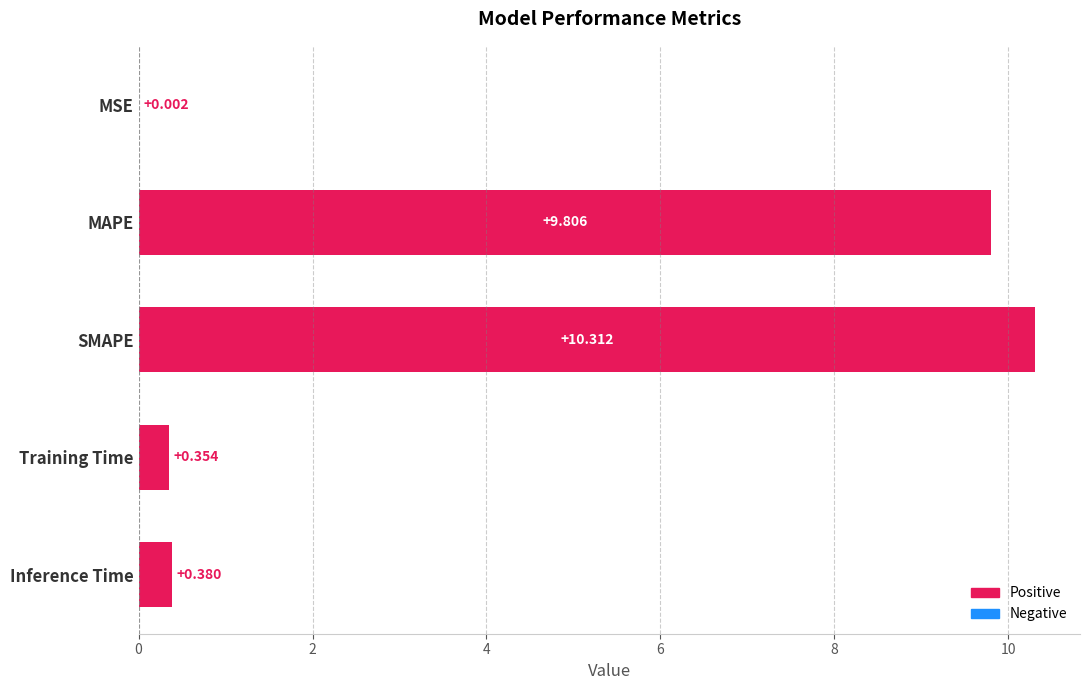

Which label corresponds to the largest value in the chart?

SMAPE